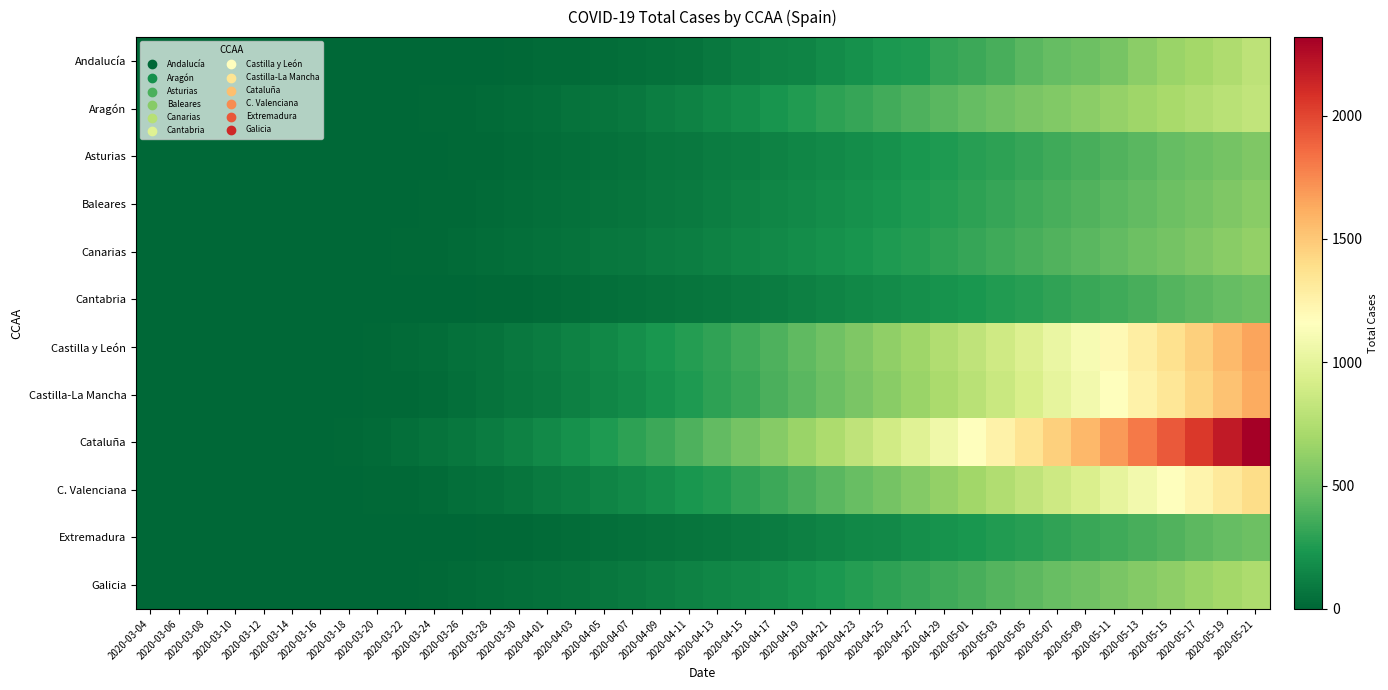

At 2020-04-25, list the series in order from largest to smallest.

Cataluña, Castilla y León, Castilla-La Mancha, C. Valenciana, Aragón, Galicia, Canarias, Andalucía, Baleares, Asturias, Cantabria, Extremadura